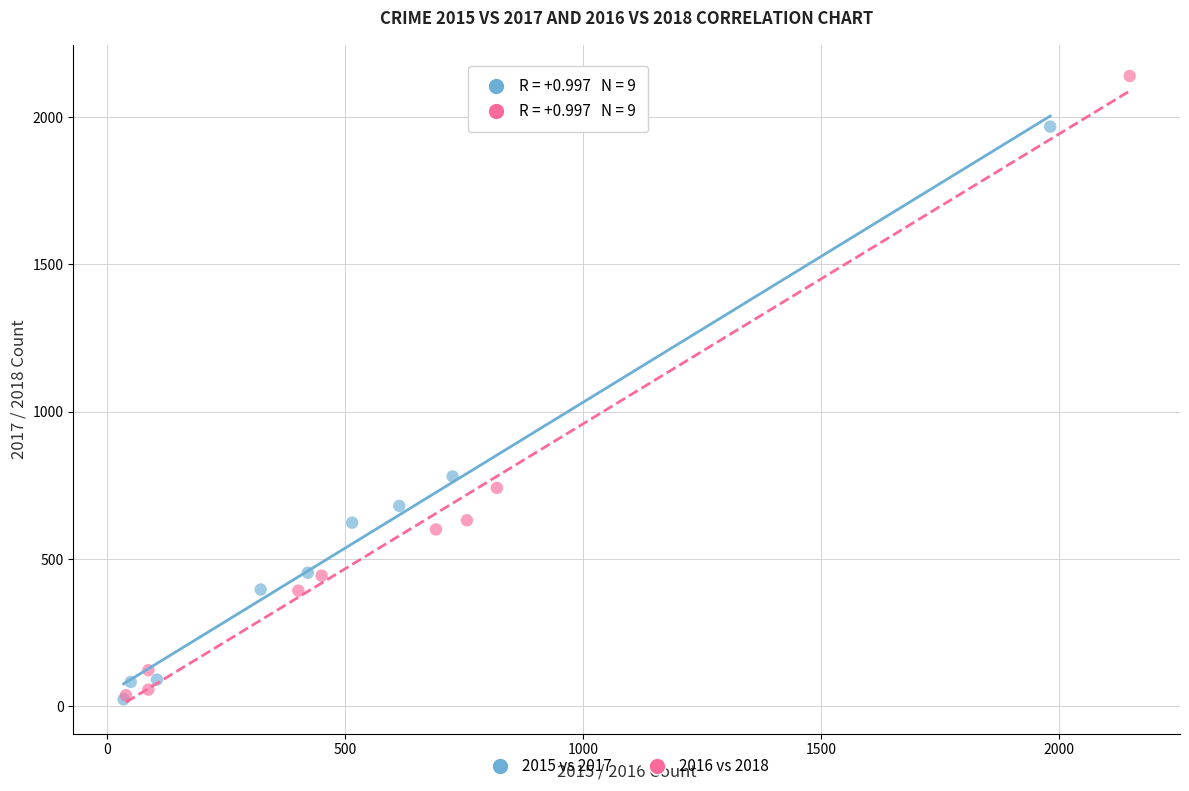

Which series contains the highest Y value?

2016 vs 2018